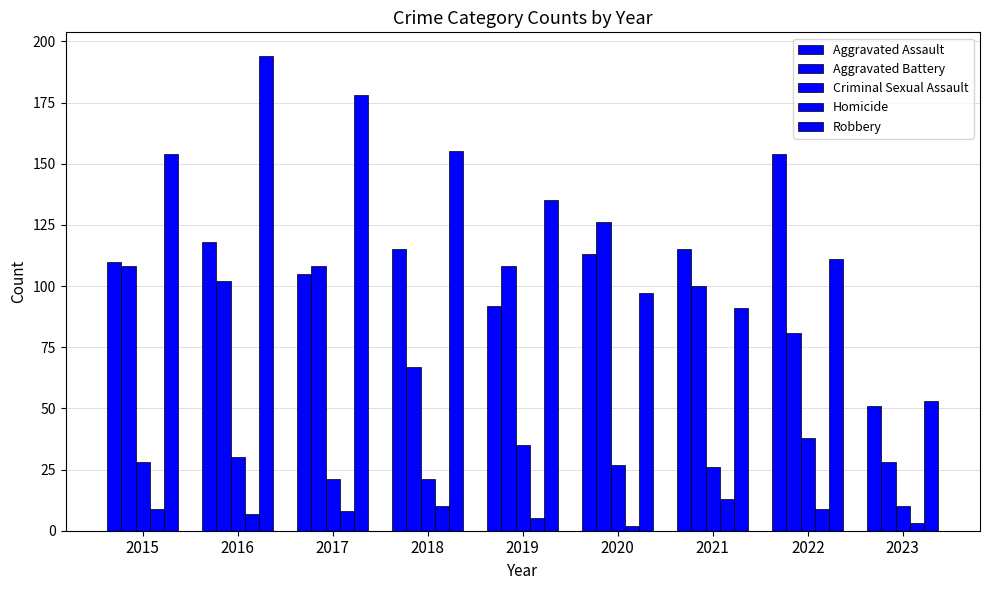

Are the bars horizontal?

No